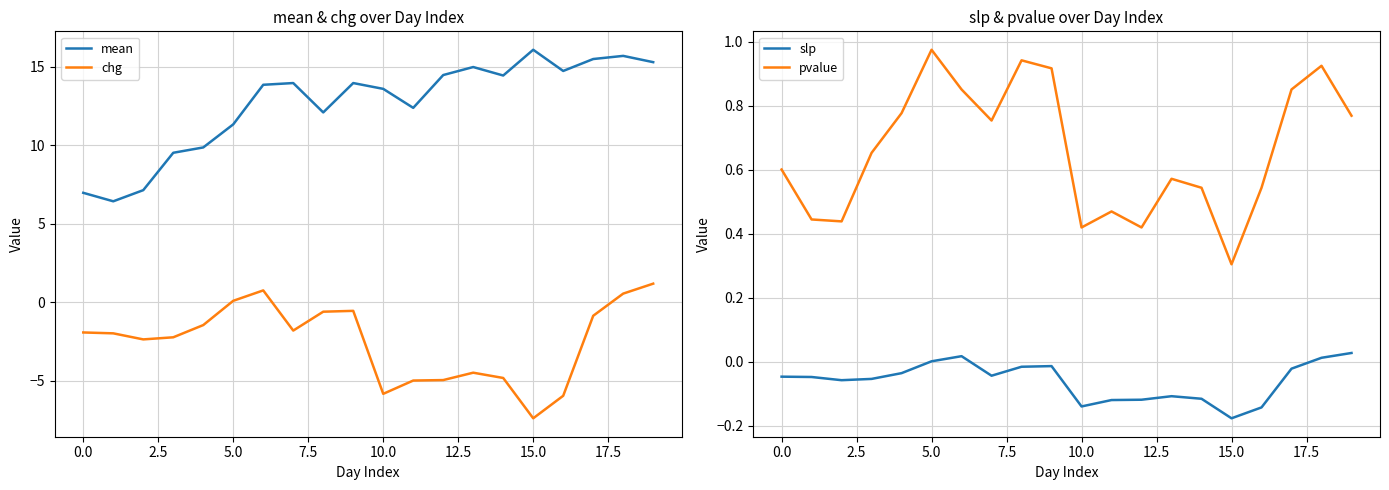

What is the lowest value of the chg series?

-7.4